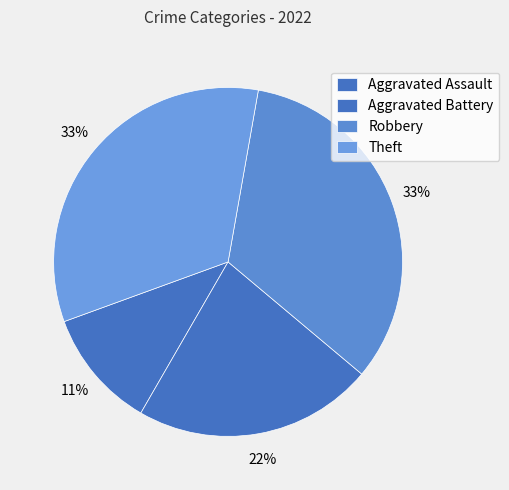

How many segments does this pie chart have?

4